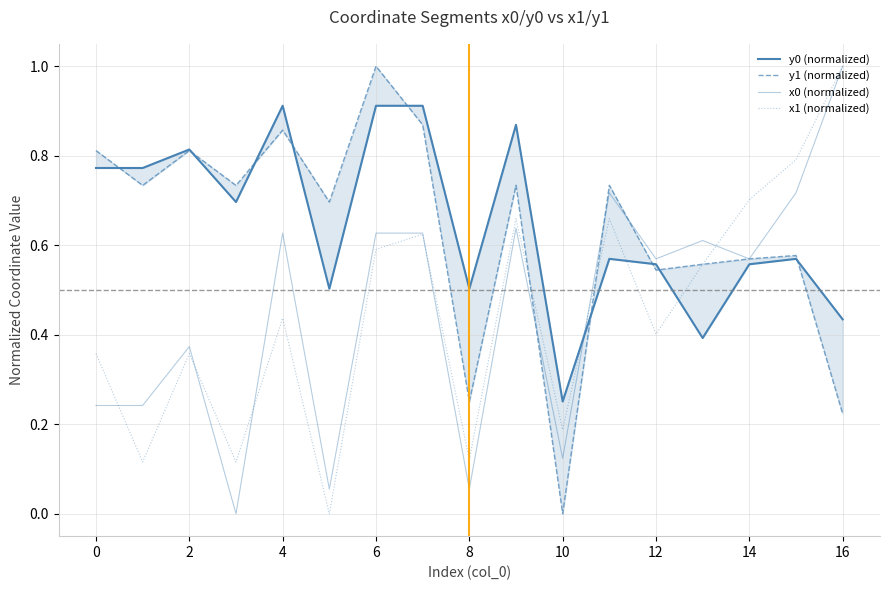

Is it true that x1 (normalized) equals 1.0 at 16?

True